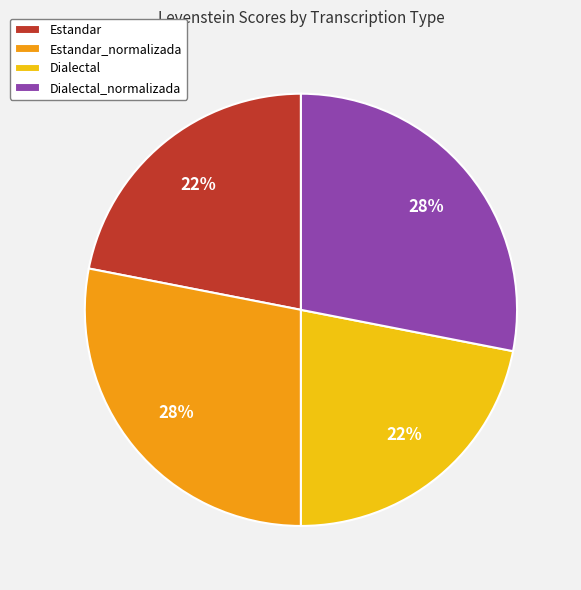

To the nearest percent, what is the average slice percentage?

25%